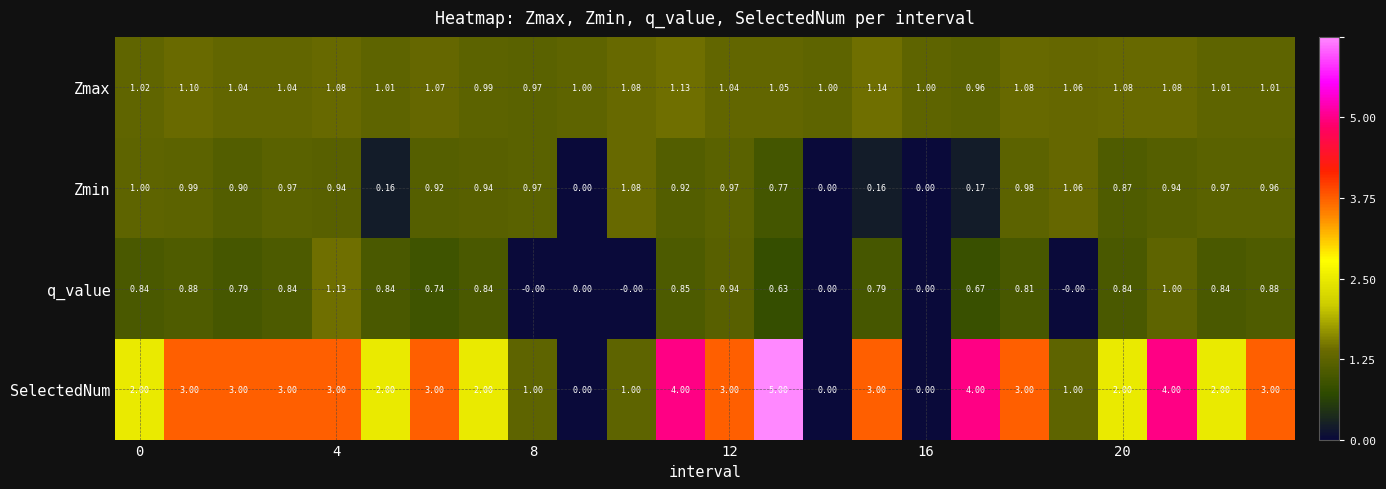

How many values in the SelectedNum series are below 3?

11